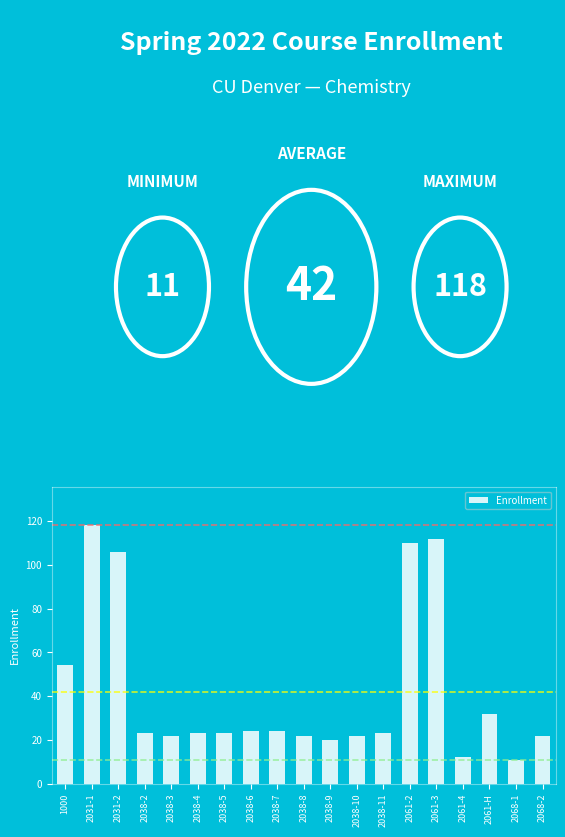

What is the difference between the maximum and minimum values?

107